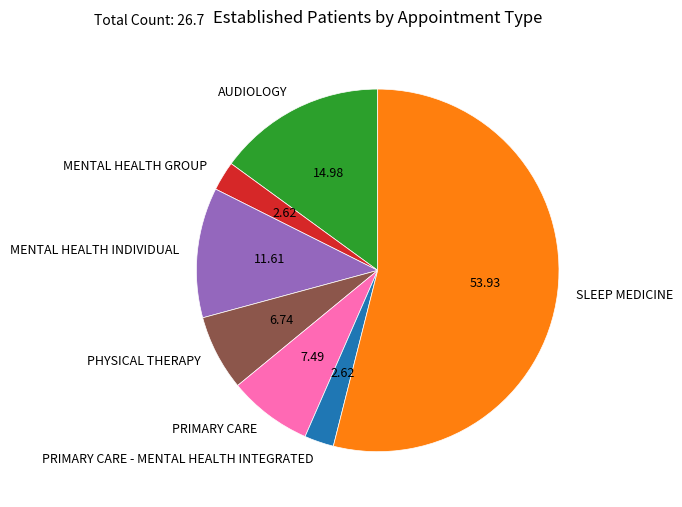

What is the ratio of the value at AUDIOLOGY to the value at PRIMARY CARE?

2.0